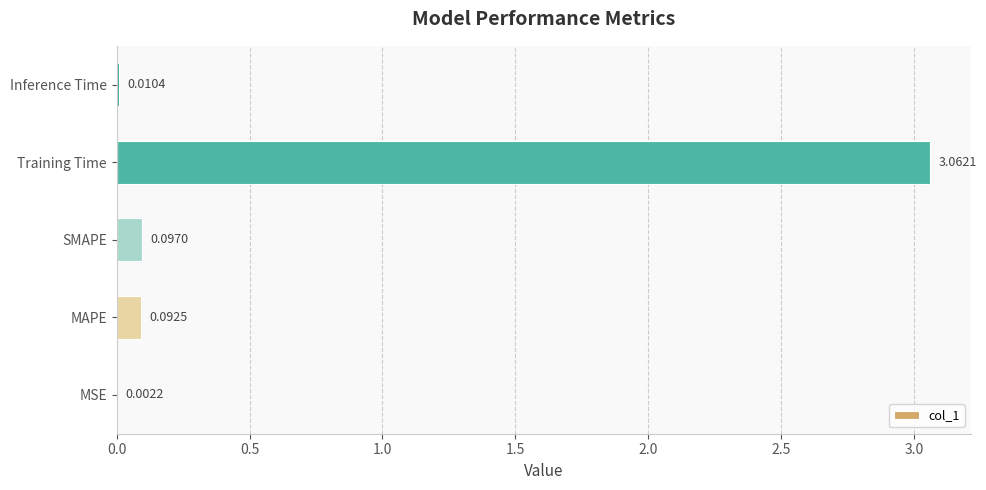

Where is the data nearest to the value 1?

SMAPE